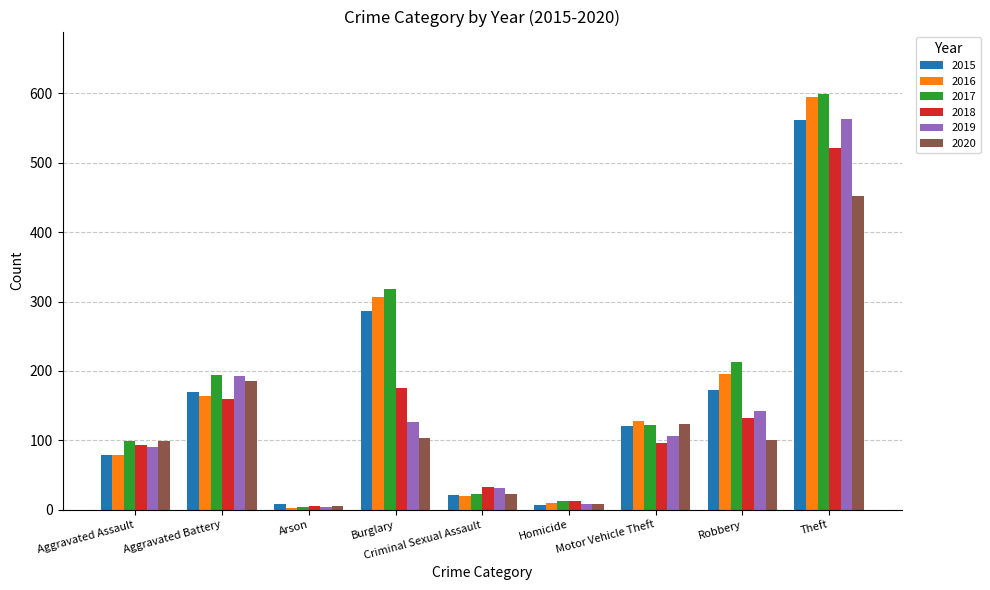

What is the maximum value shown in the chart?

599